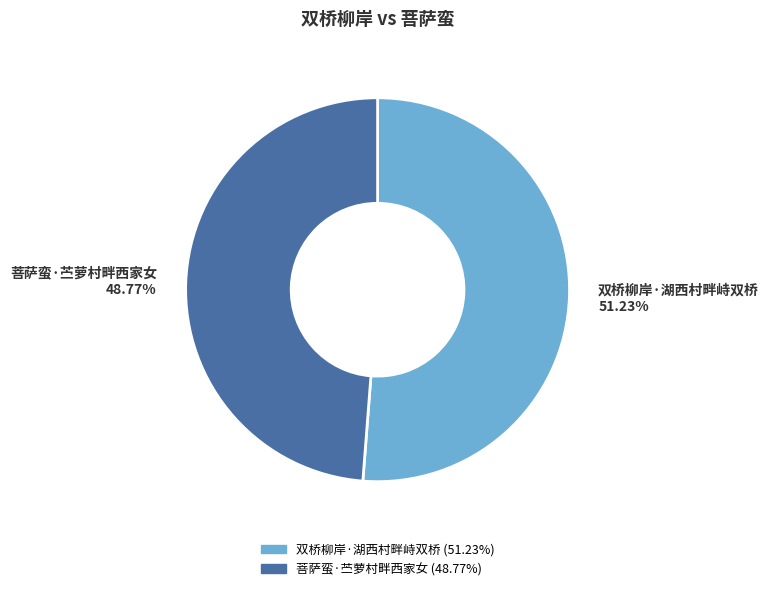

To the nearest percent, what portion does 菩萨蛮·苎萝村畔西家女 represent?

49%